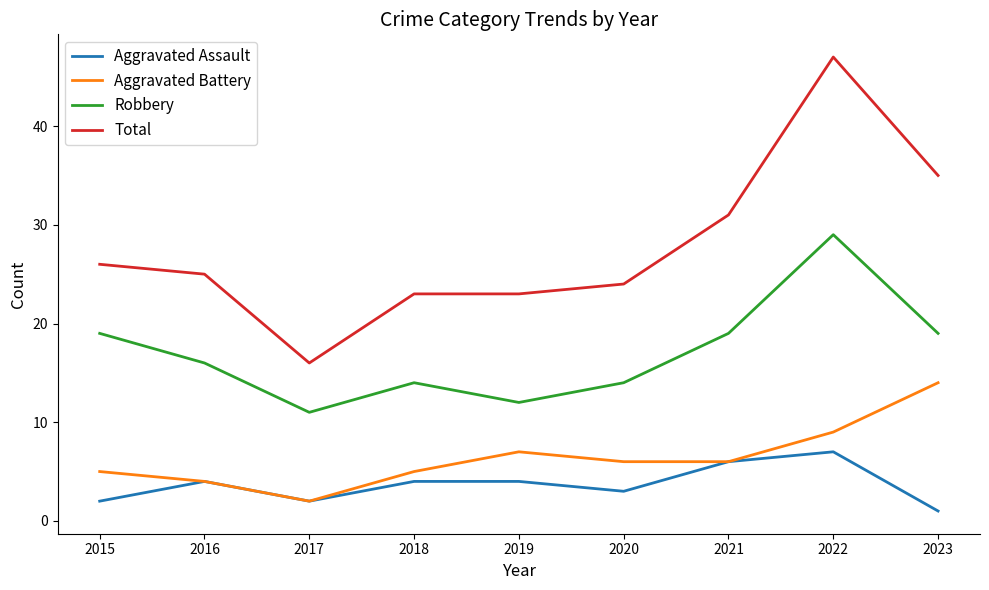

True or false: Aggravated Battery has a value of 5 at 2018.

True